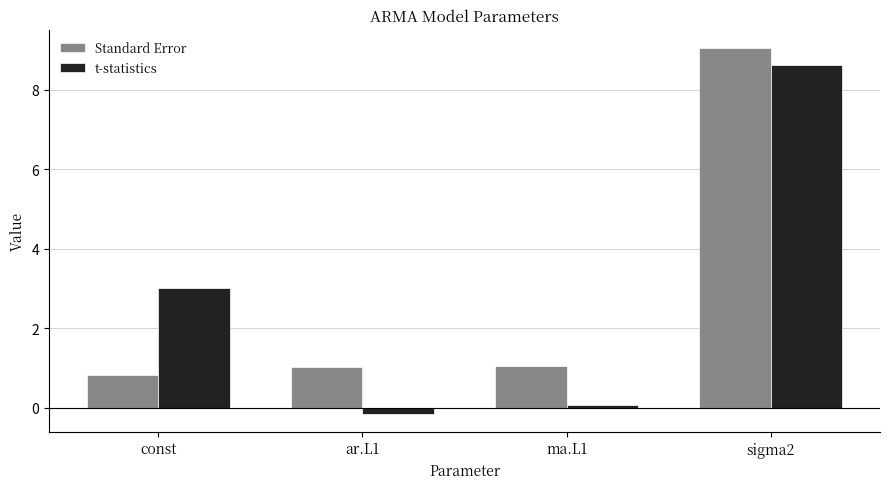

Which series has the largest total across all categories?

Standard Error